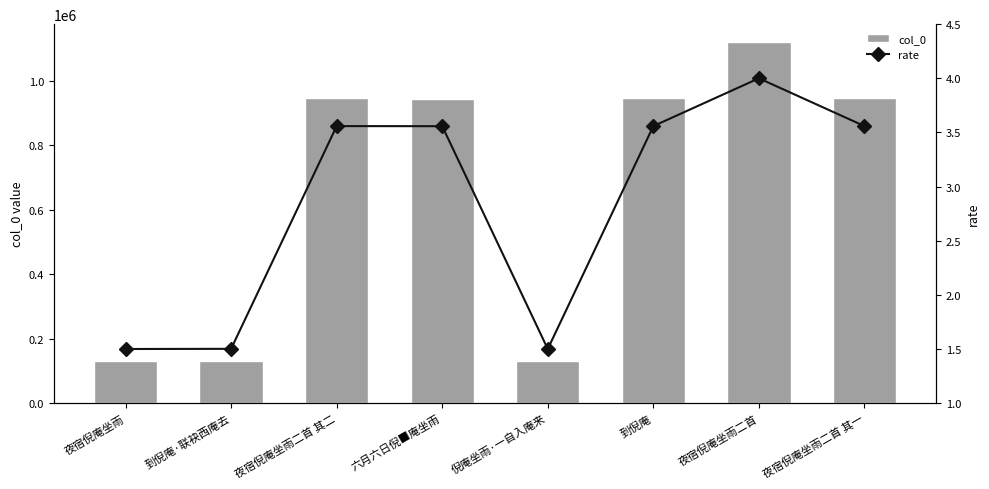

What is the maximum value shown in the chart?

1119857.0